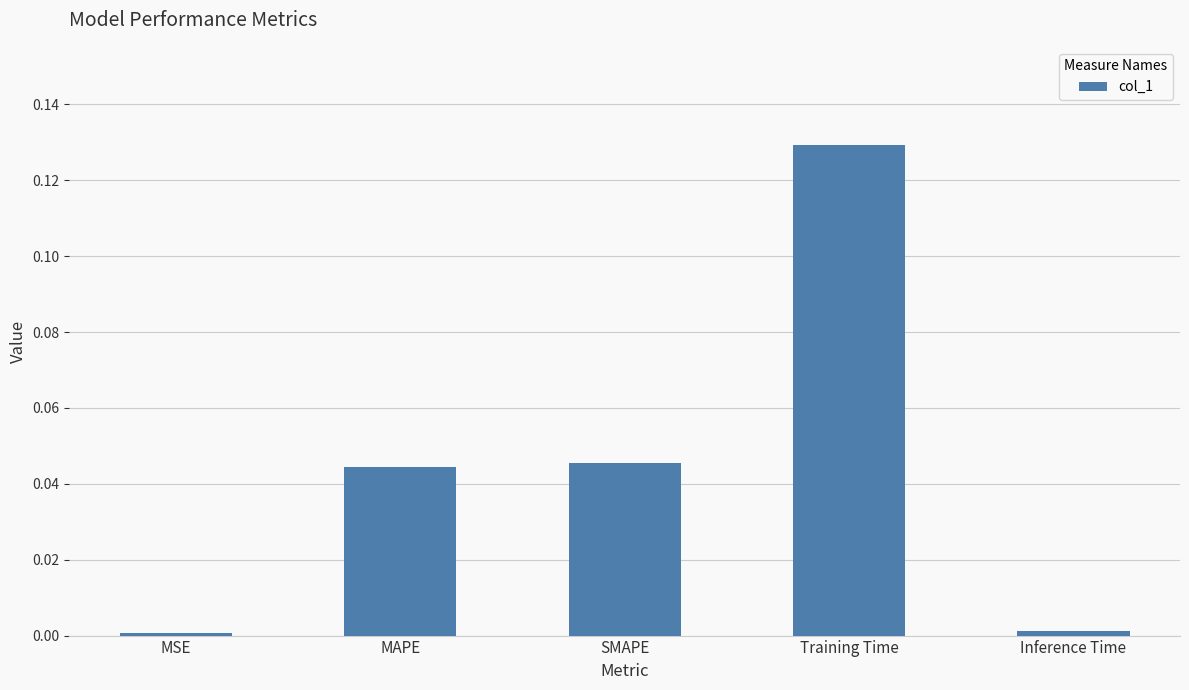

The chart shows a value of 0.0 at Training Time. True or false?

False